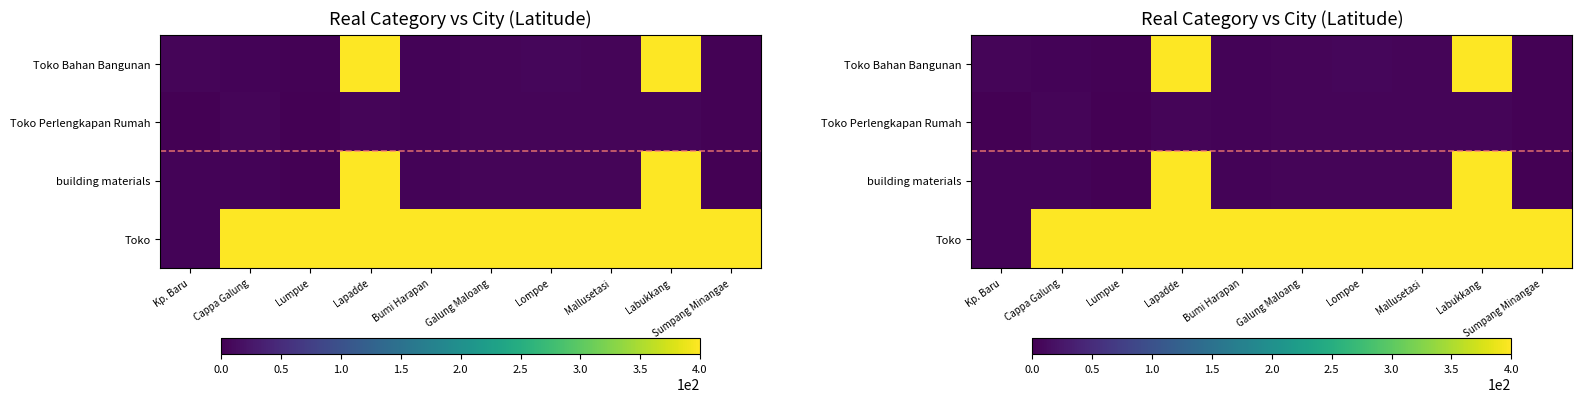

What is the sum of all building materials values?

829.9